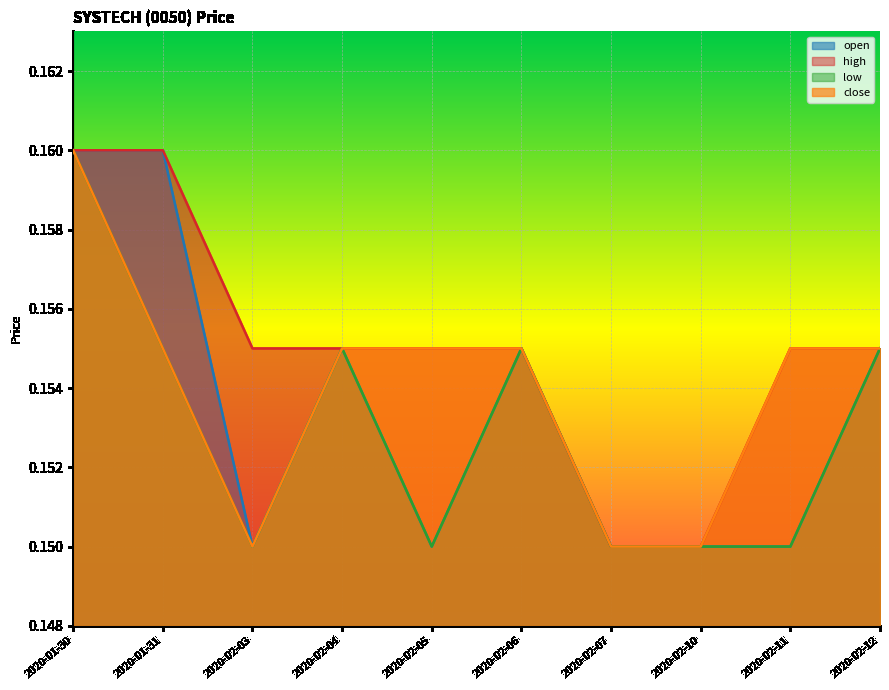

The value of high at 2020-02-03 is 0.3. True or false?

False